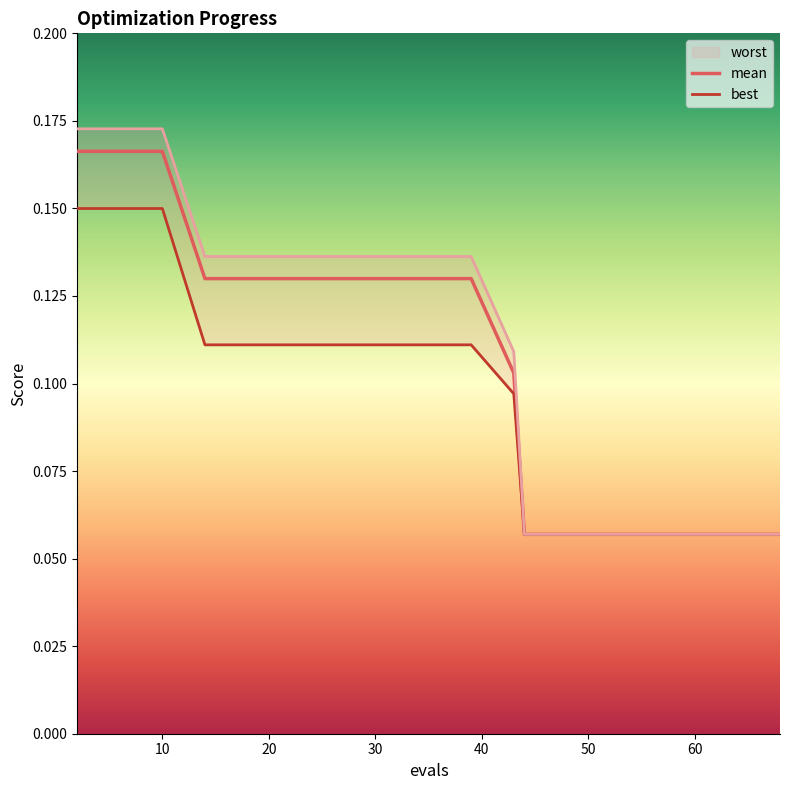

What are all the series names shown in the legend?

mean, best, worst